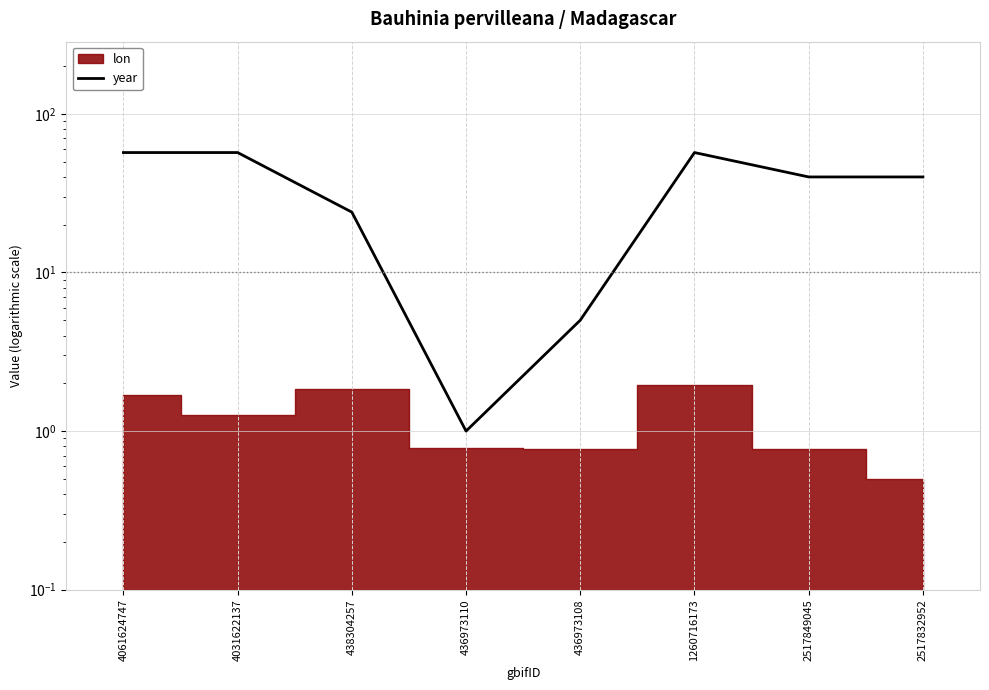

What is the difference between the second highest and minimum values?

56